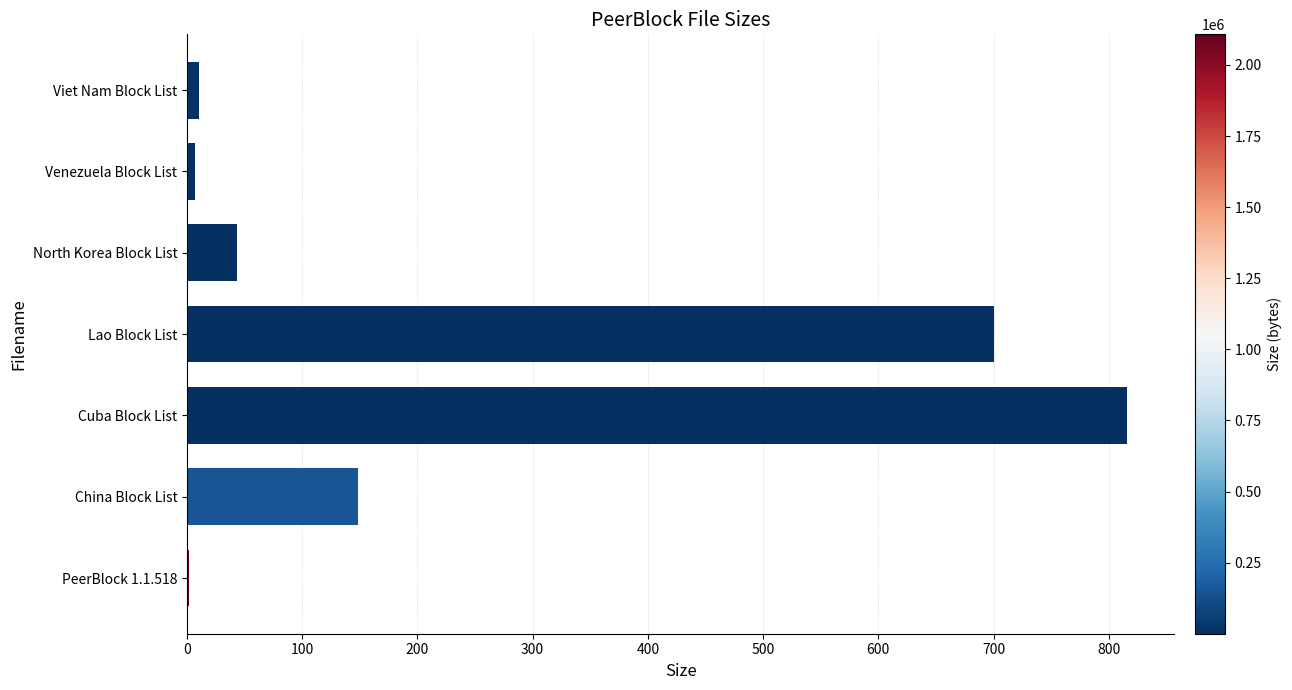

What is the greatest value displayed?

816.0